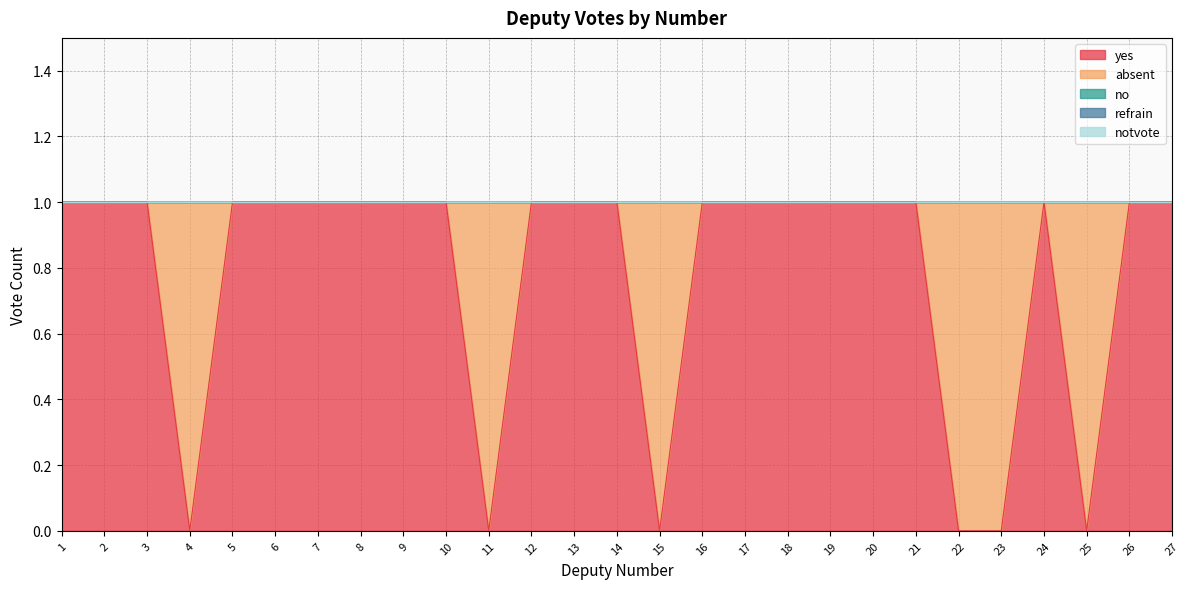

Where is the first local minimum for absent?

24